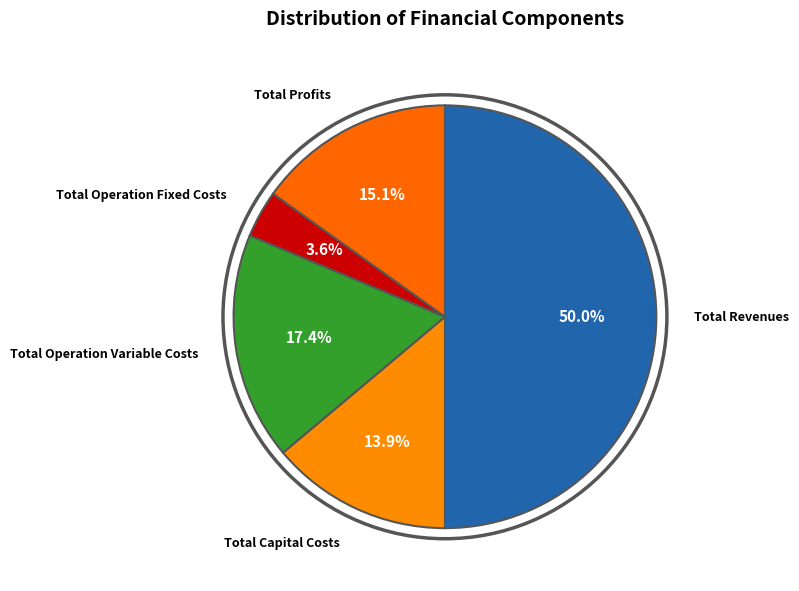

Count the number of slices in the pie.

5